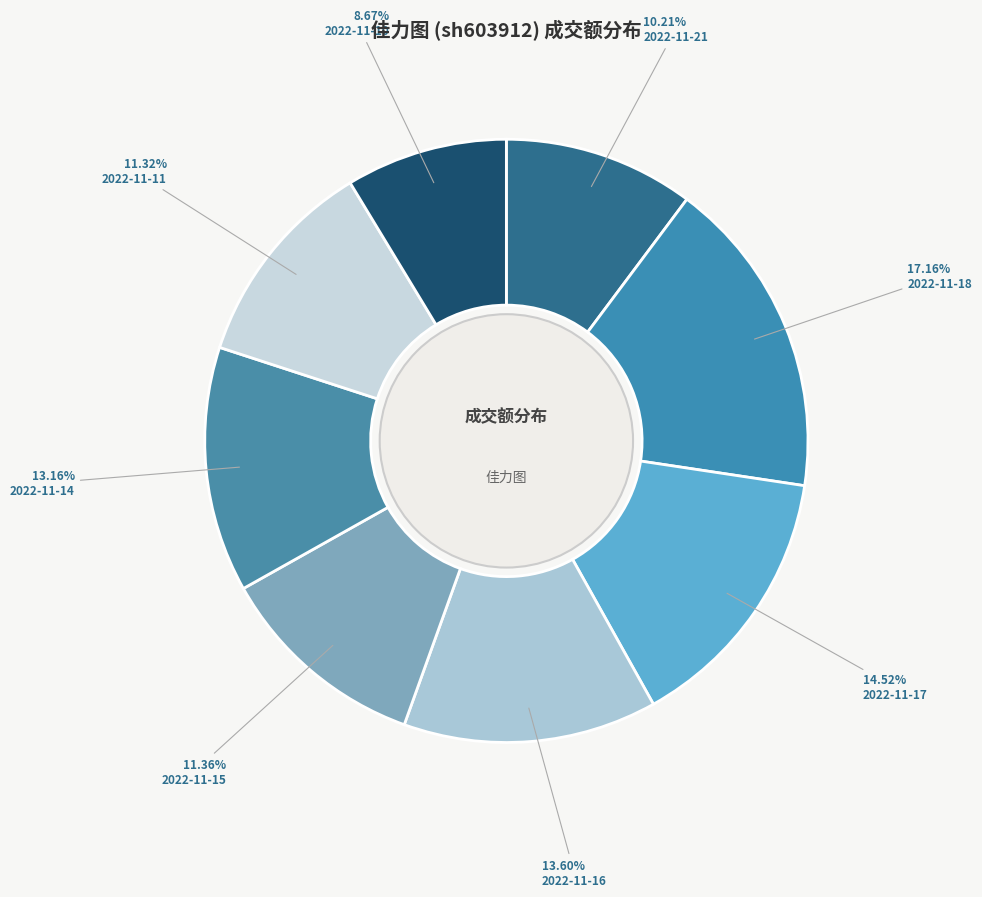

What is the ratio of the value at 2022-11-14 to the value at 2022-11-16?

1.0